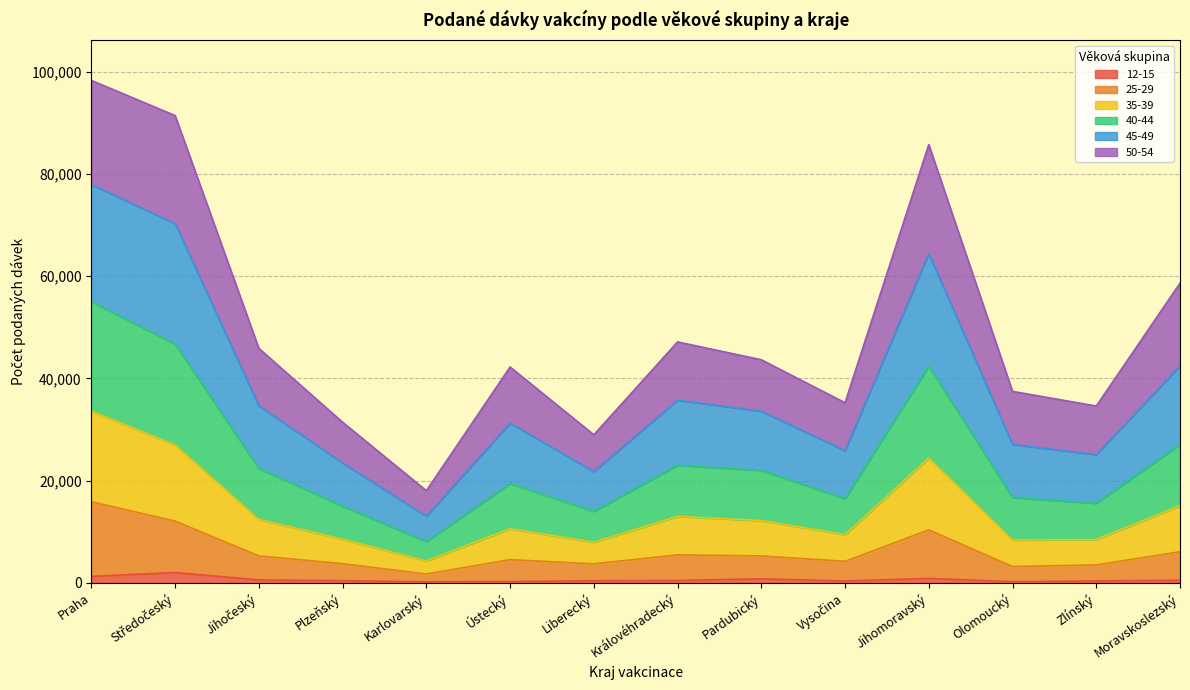

Does the chart have visible grid lines?

Yes